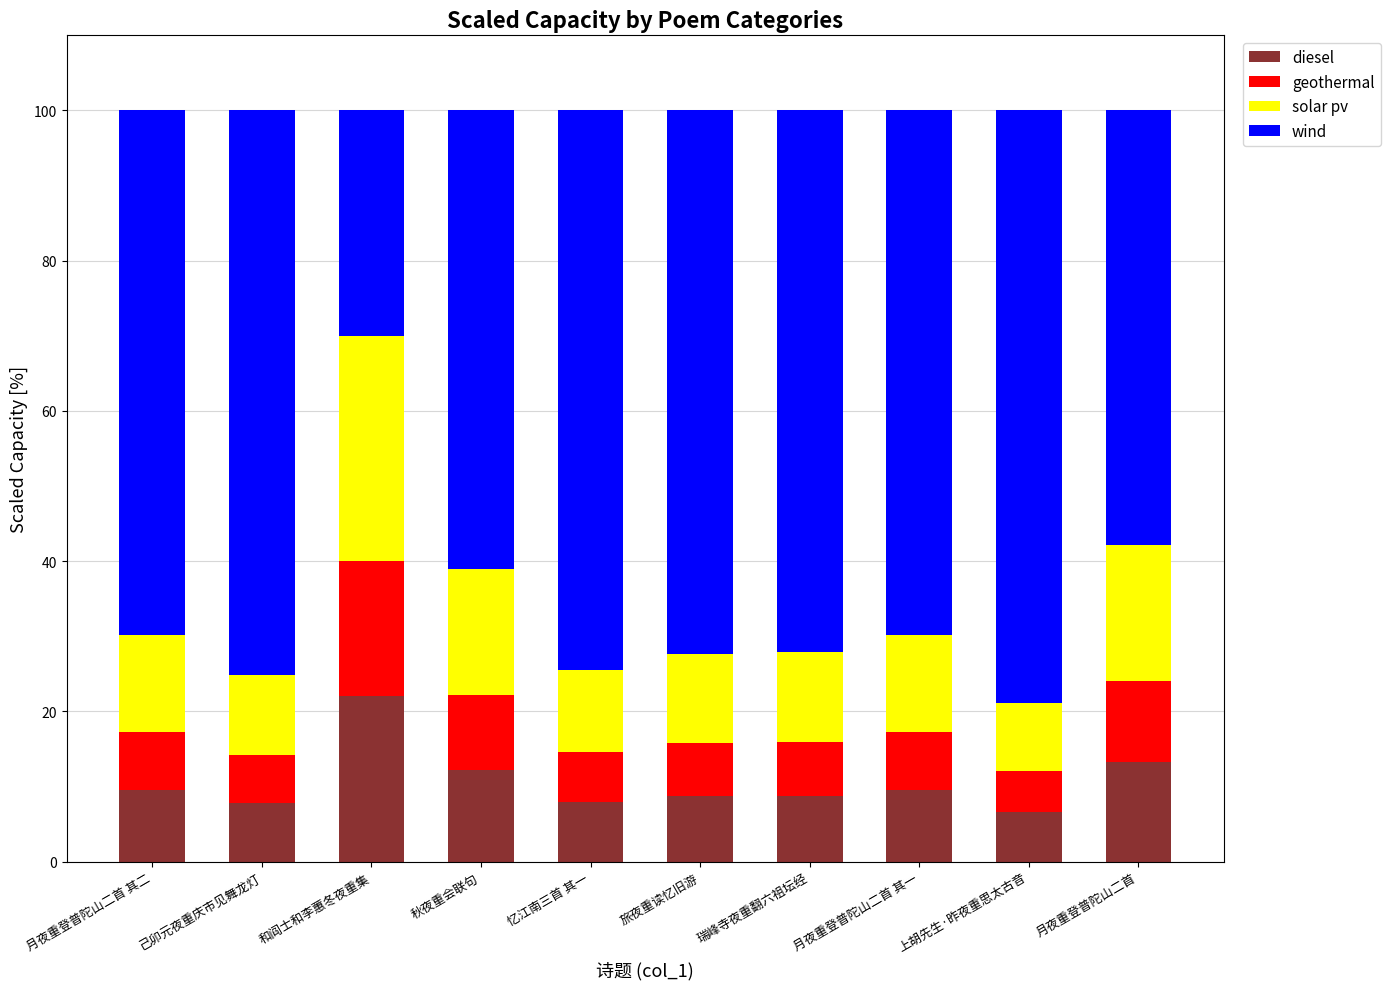

What is the difference between the diesel values at 月夜重登普陀山二首 and 秋夜重会联句?

1.0